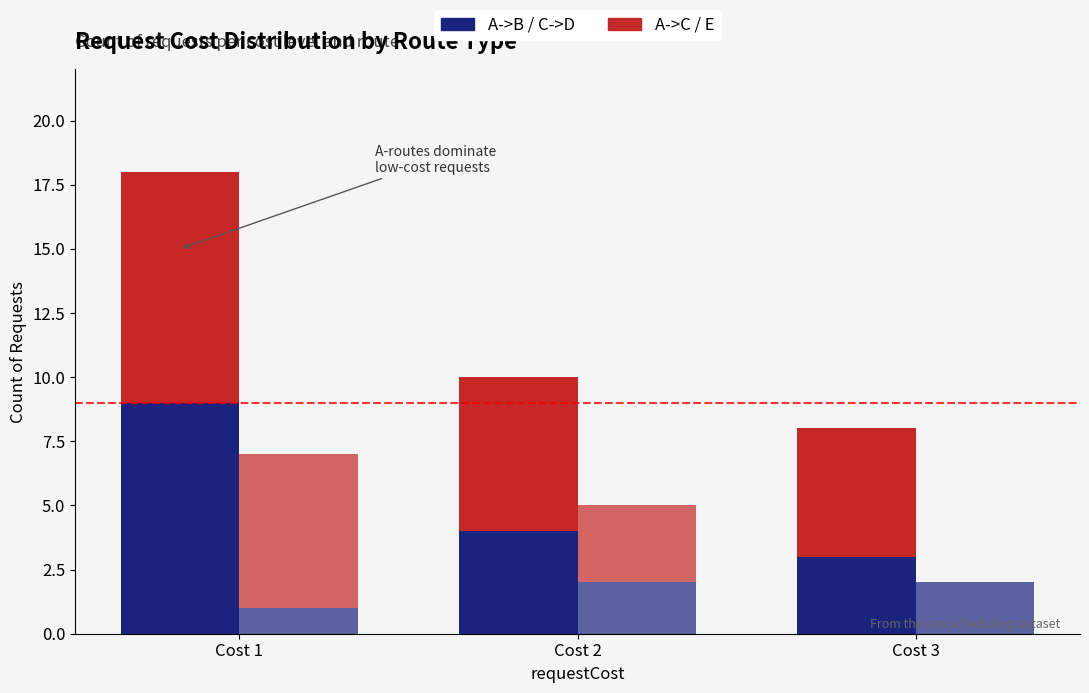

Rank the series by their maximum value, from highest to lowest.

A->B, A->C, E, C->D